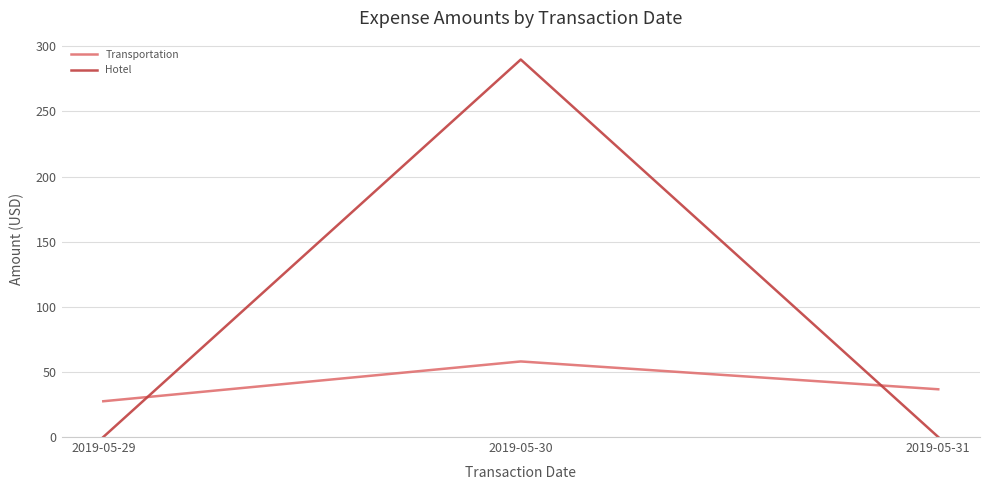

Which label corresponds to the largest value in the chart?

2019-05-30